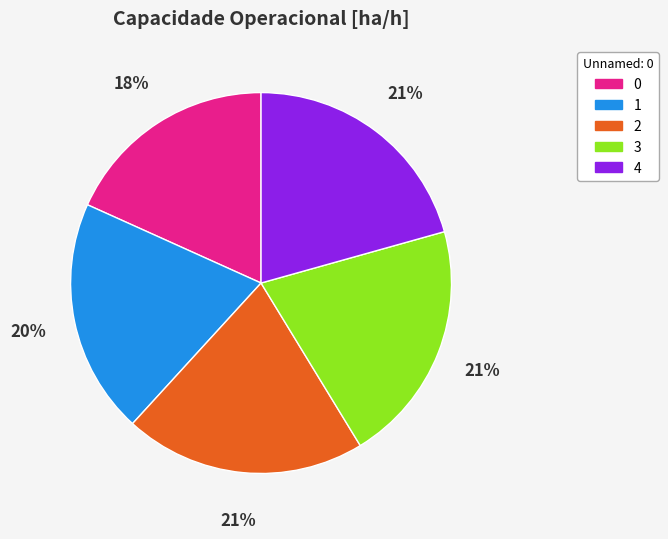

To the nearest percent, what portion does 1 represent?

20%